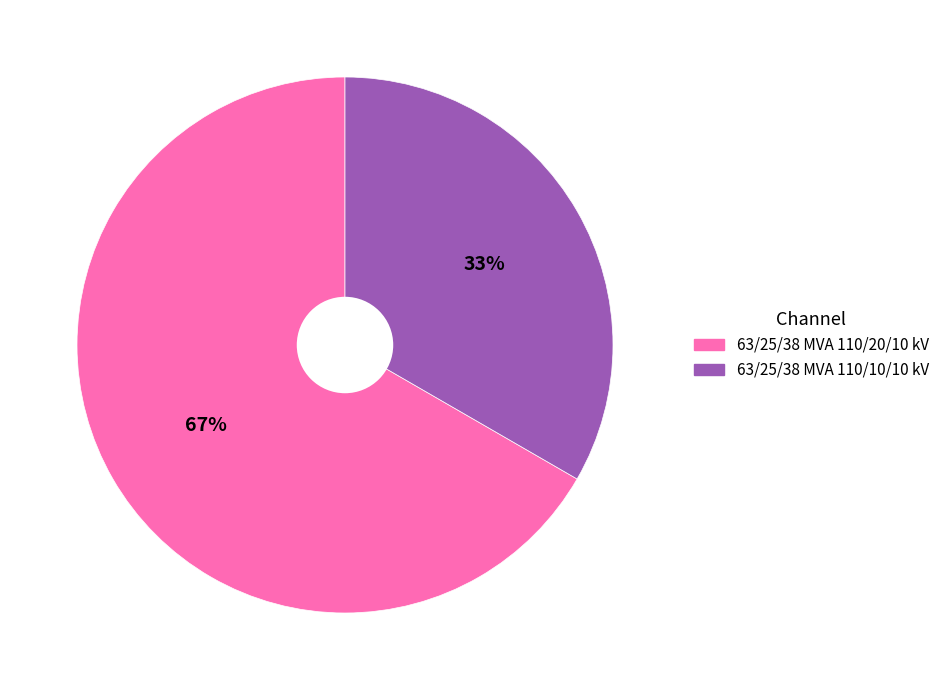

Do 63/25/38 MVA 110/20/10 kV and 63/25/38 MVA 110/10/10 kV together represent more than half of the pie?

Yes